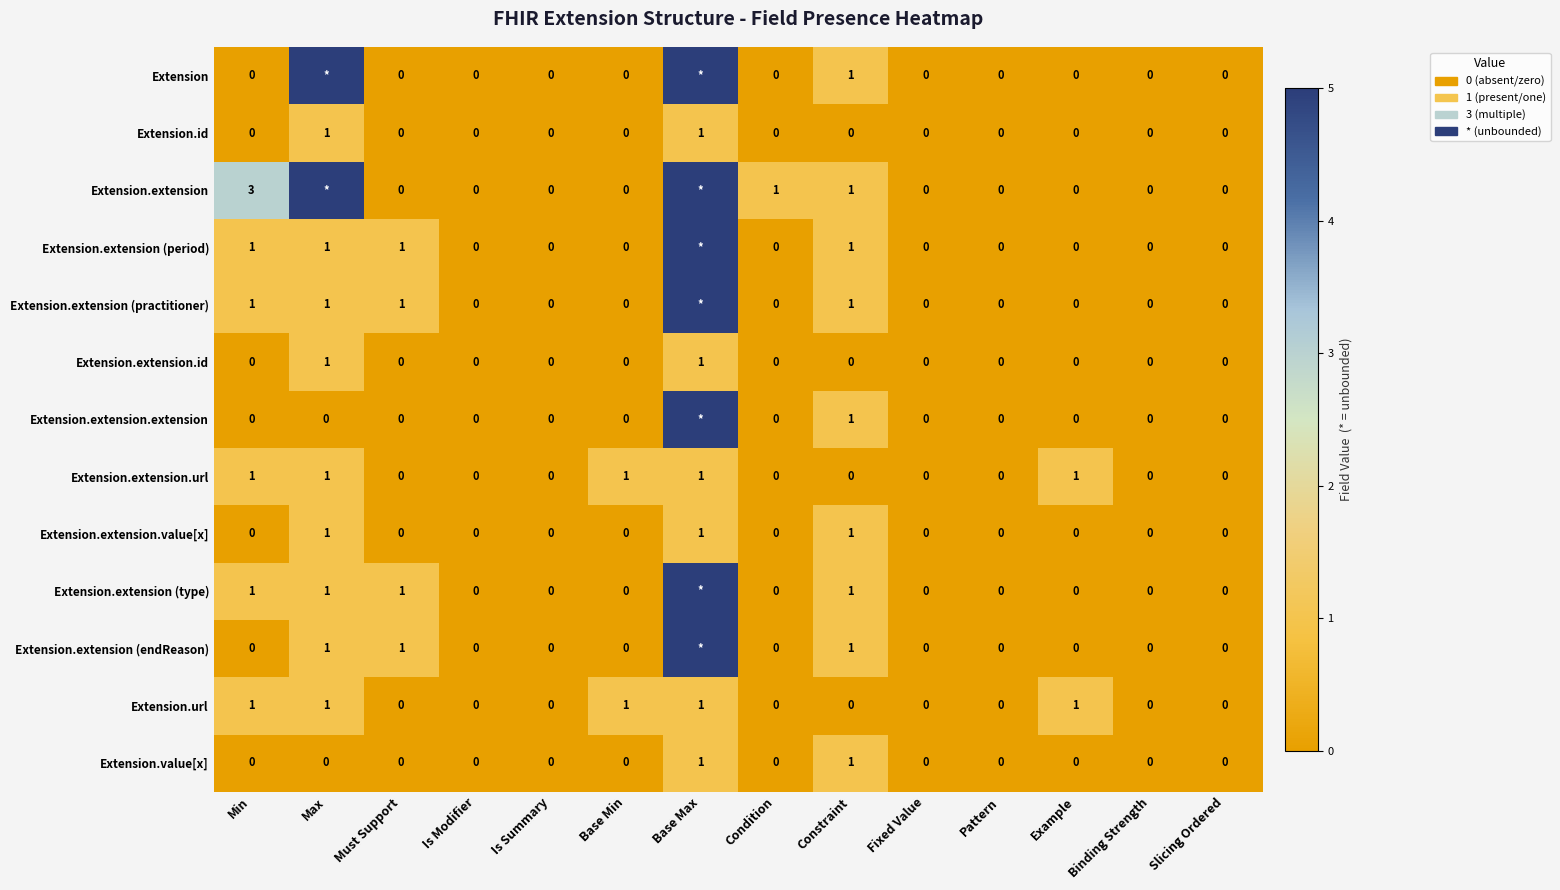

Which label corresponds to the largest value in the chart?

Max